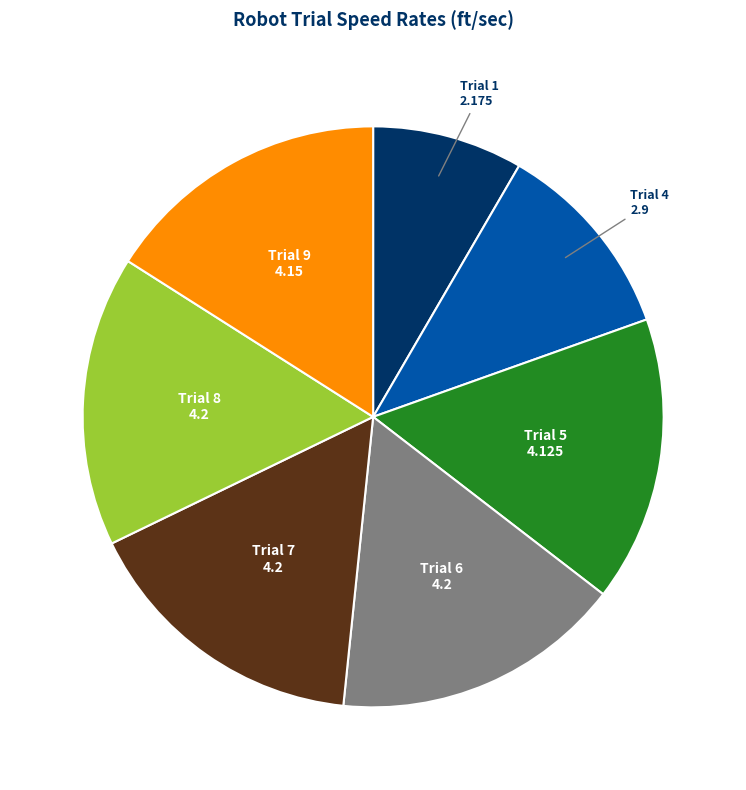

What is the smallest slice in the pie chart?

Trial 1